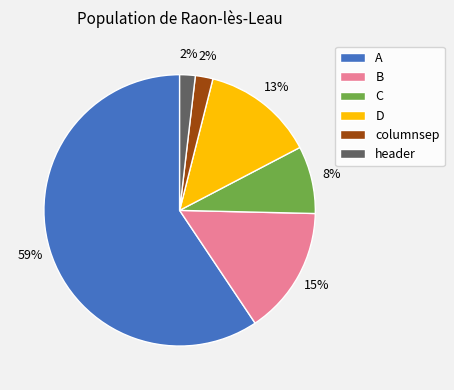

Approximately how many times larger is the value at D compared to A?

0.2